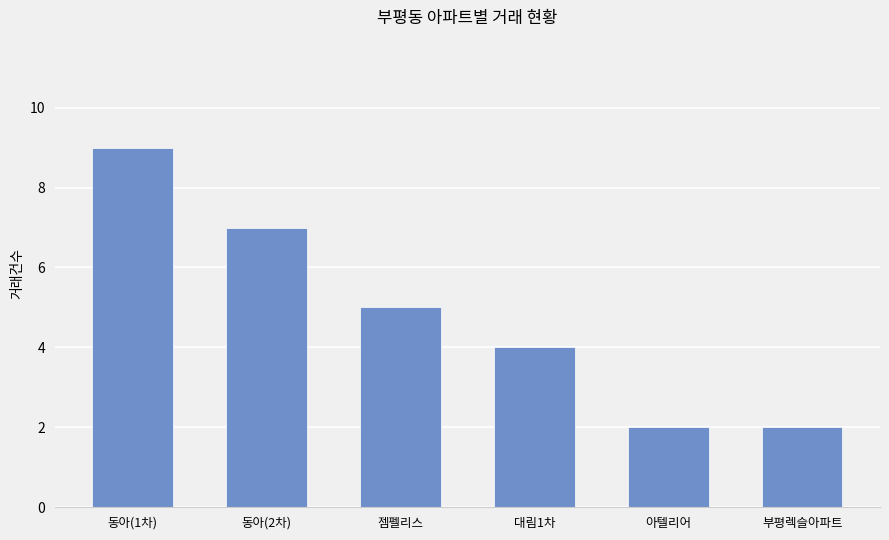

How many values are between 2 and 7?

5